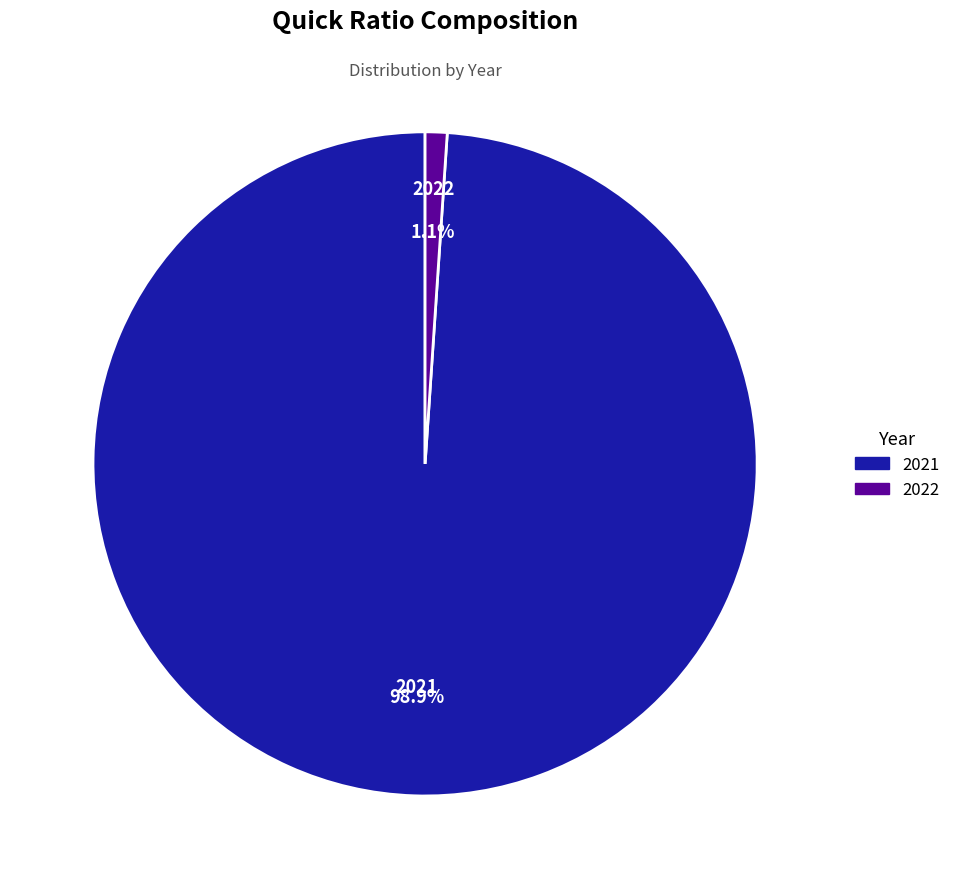

What percentage is the 2022 slice, to the nearest percent?

1%